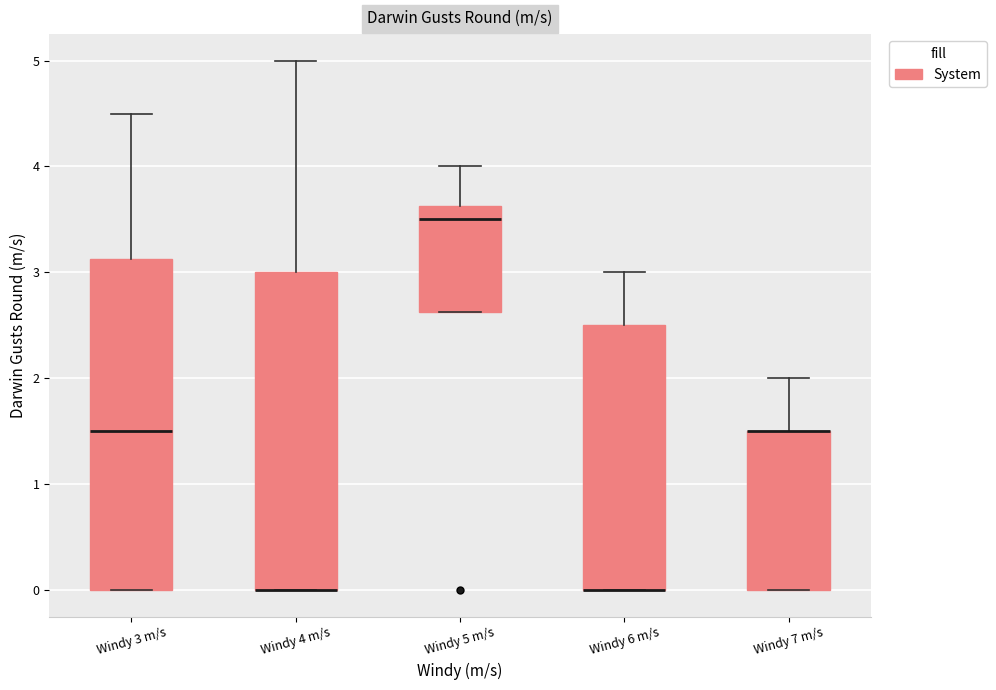

Where does the median line of the box for Windy 5 m/s sit on the y-axis? The values are not printed on the chart, so give them approximately, as read against the axis.

3.5